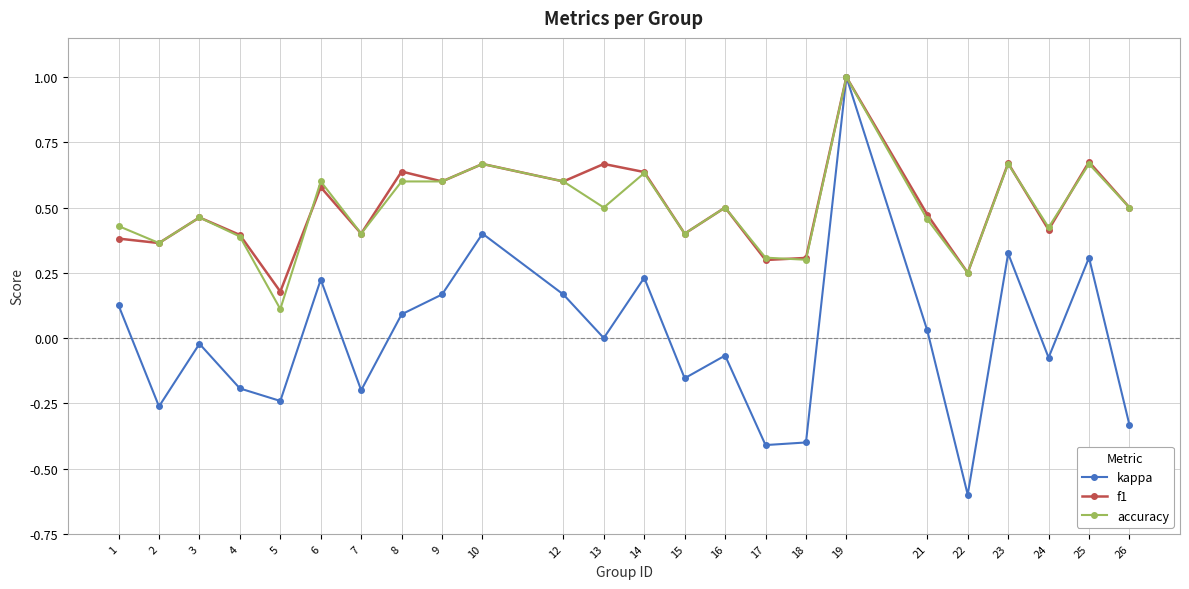

Where is the first local minimum for kappa?

2